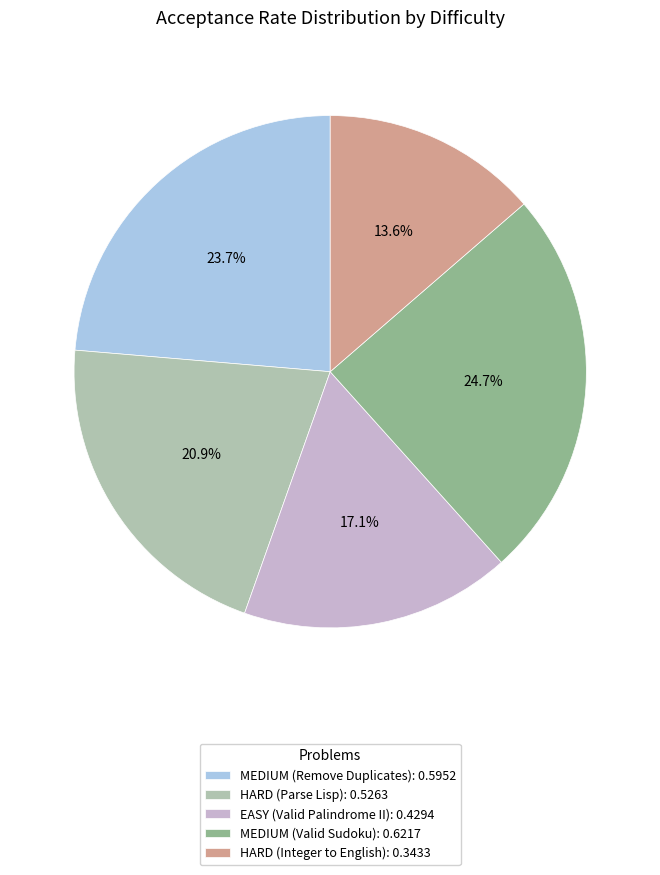

Count the number of slices in the pie.

5